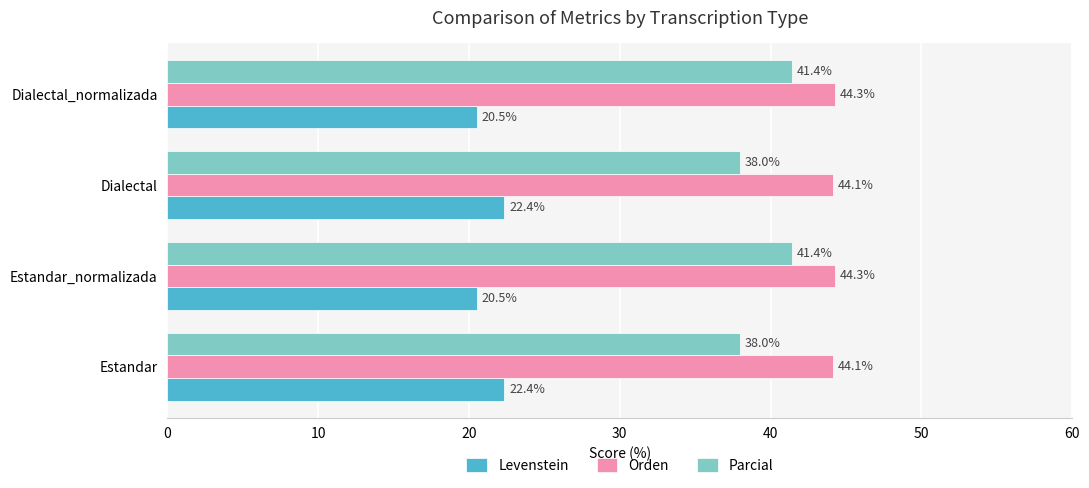

Count the Orden values in the range 44 to 45.

4